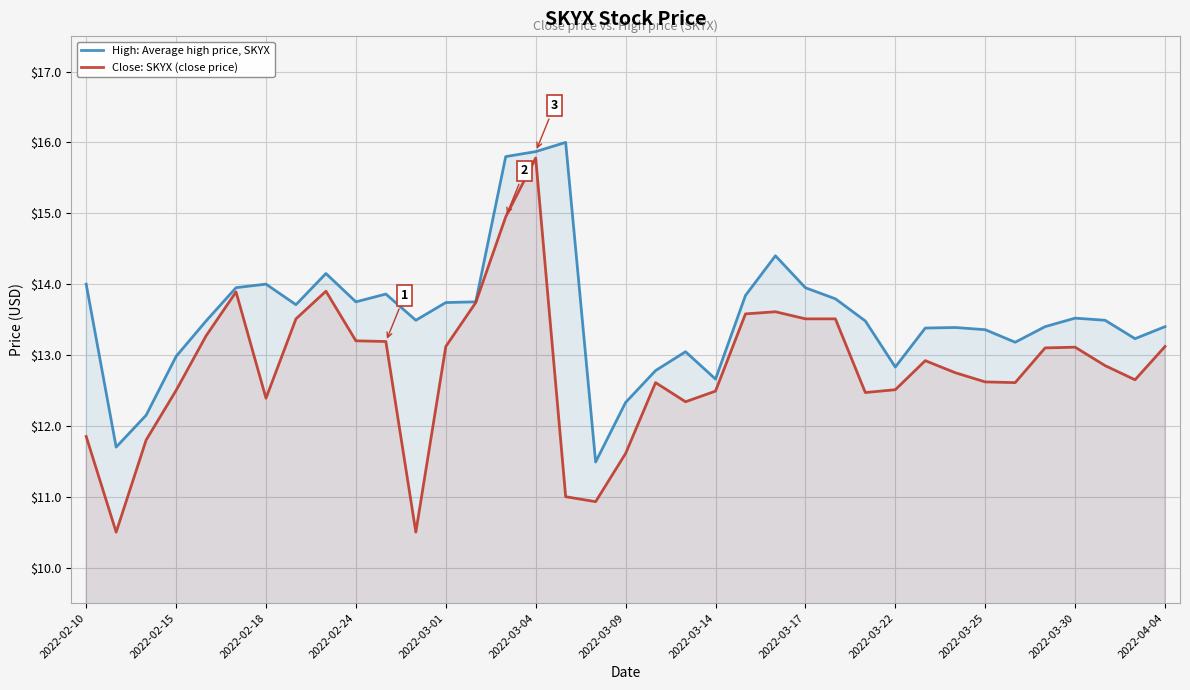

List the series in order of their peak value, lowest first.

Close: SKYX (close price), High: Average high price, SKYX